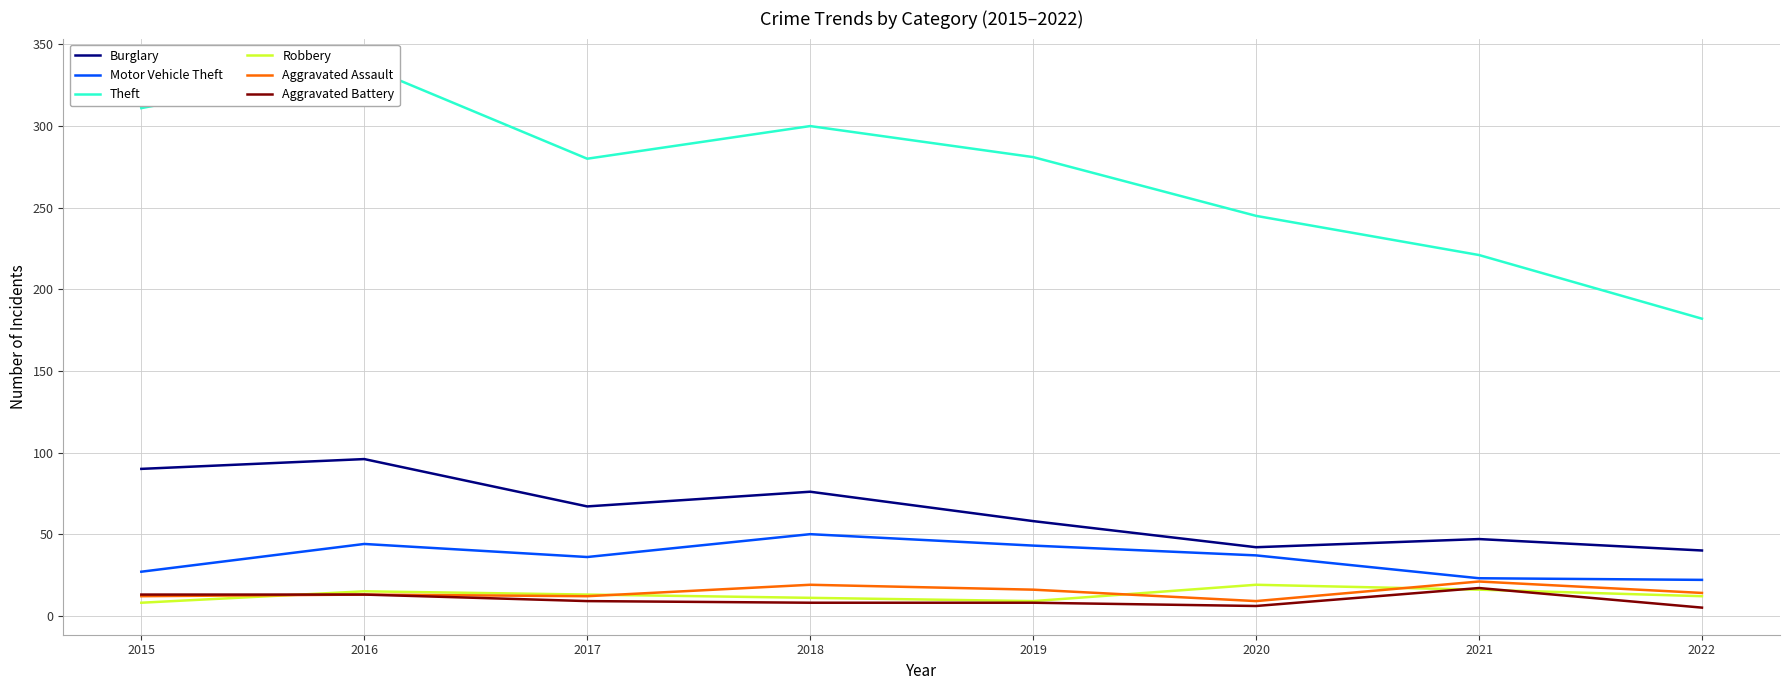

How many values in the Motor Vehicle Theft series are below 37?

4